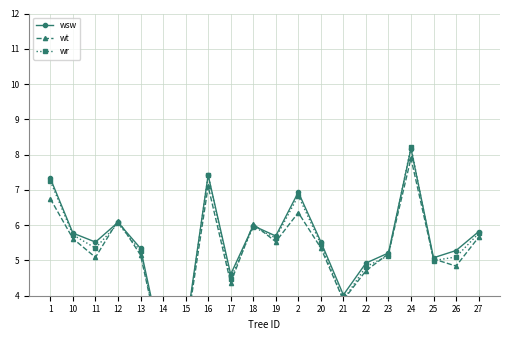

List the series in order of their peak value, highest first.

wr, wsw, wt